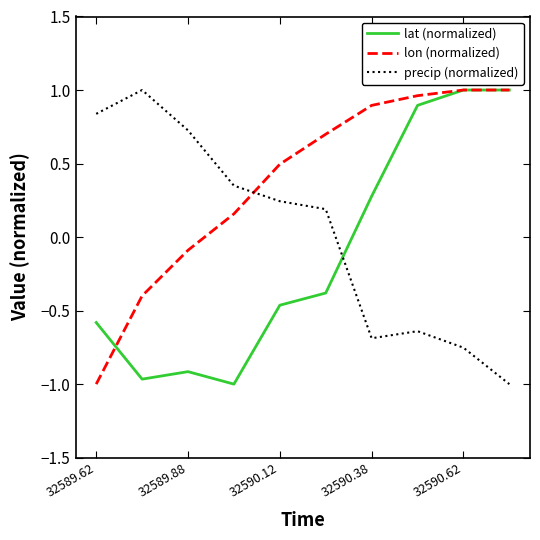

Rank the series by their average value, from highest to lowest.

lon (normalized), precip (normalized), lat (normalized)